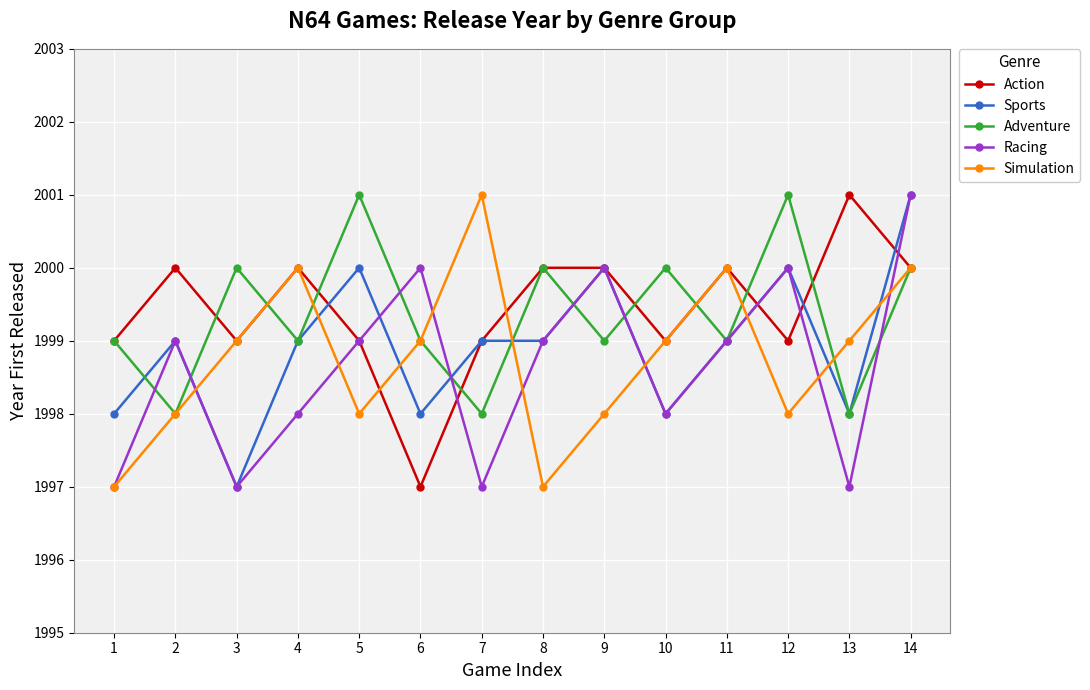

What is the spread (max minus min) of values at 3?

3